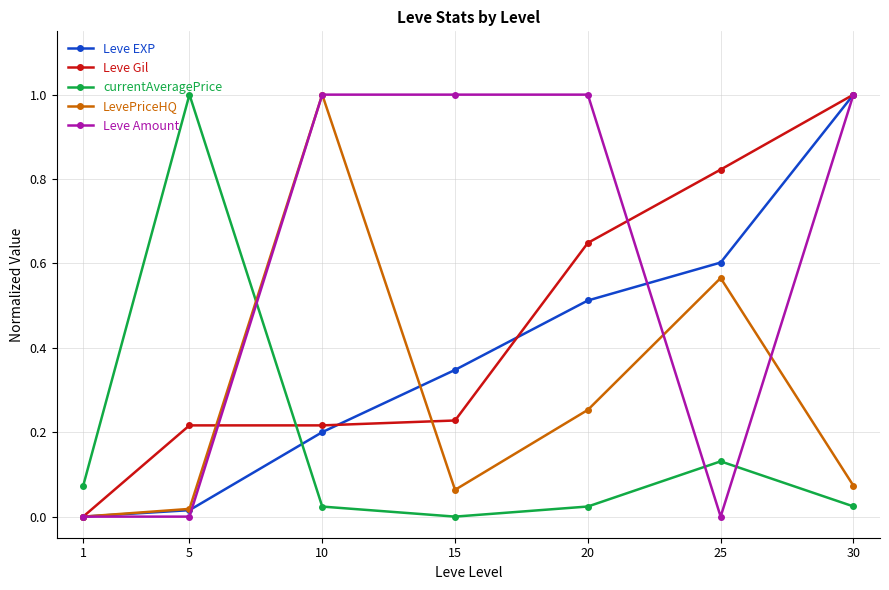

At which category does currentAveragePrice reach its first local peak?

5